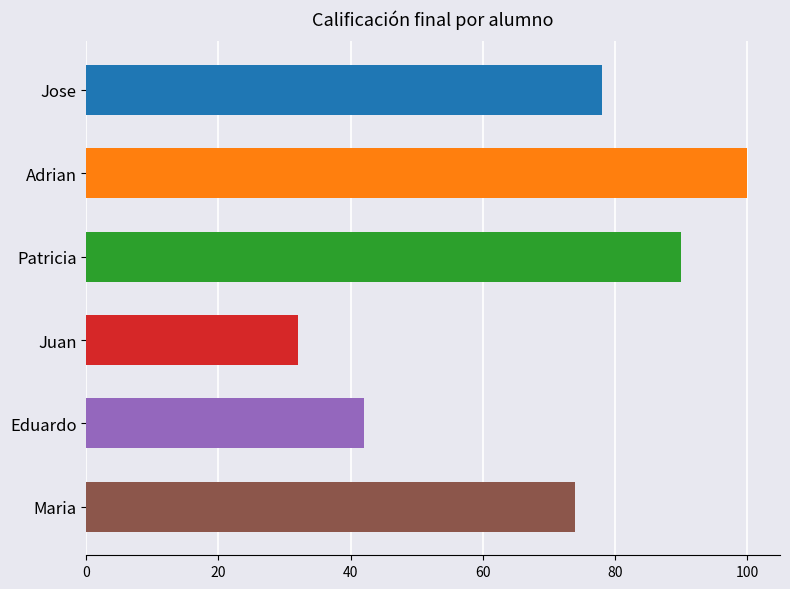

Reading bottom to top, list all the values displayed in this chart.

Maria=74	Eduardo=42	Juan=32	Patricia=90	Adrian=100	Jose=78